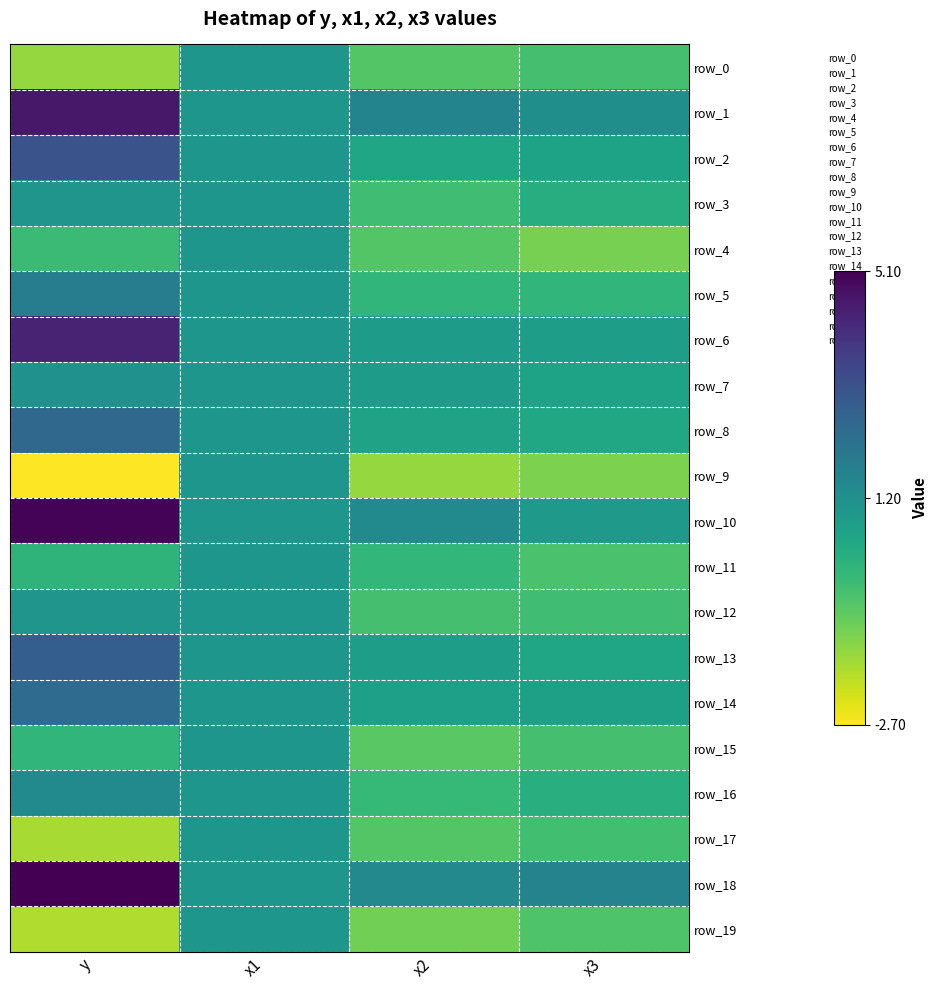

Which series has the largest total across all categories?

row_18